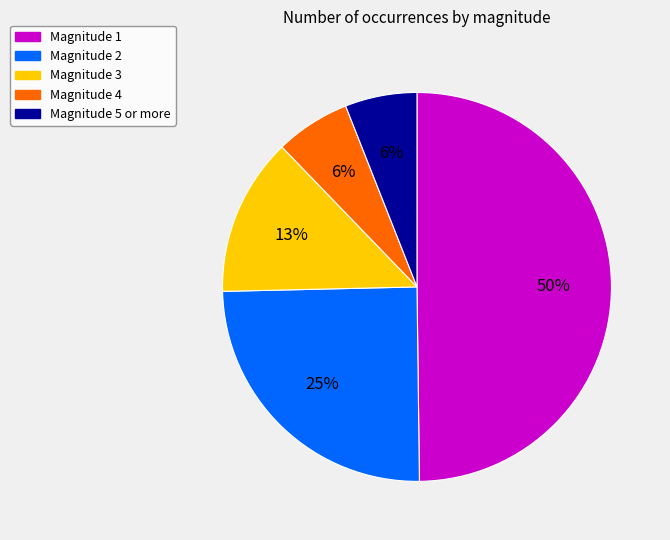

Is the sum of Magnitude 2 and Magnitude 5 or more greater than half?

No